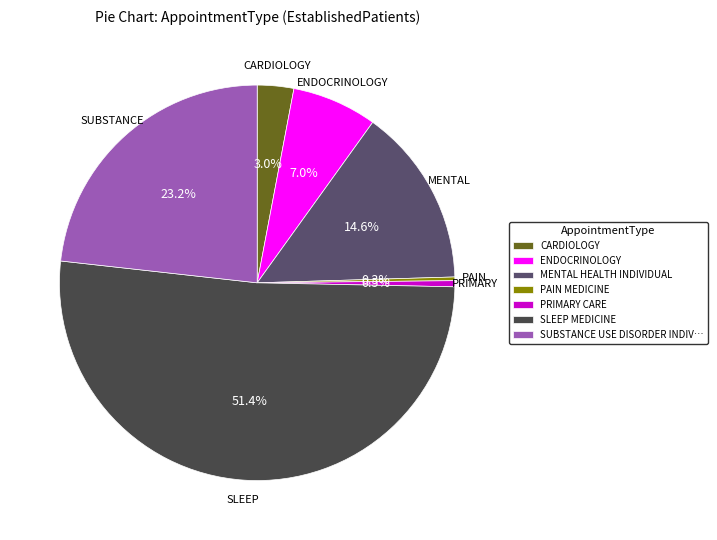

Does any single category account for the majority?

Yes